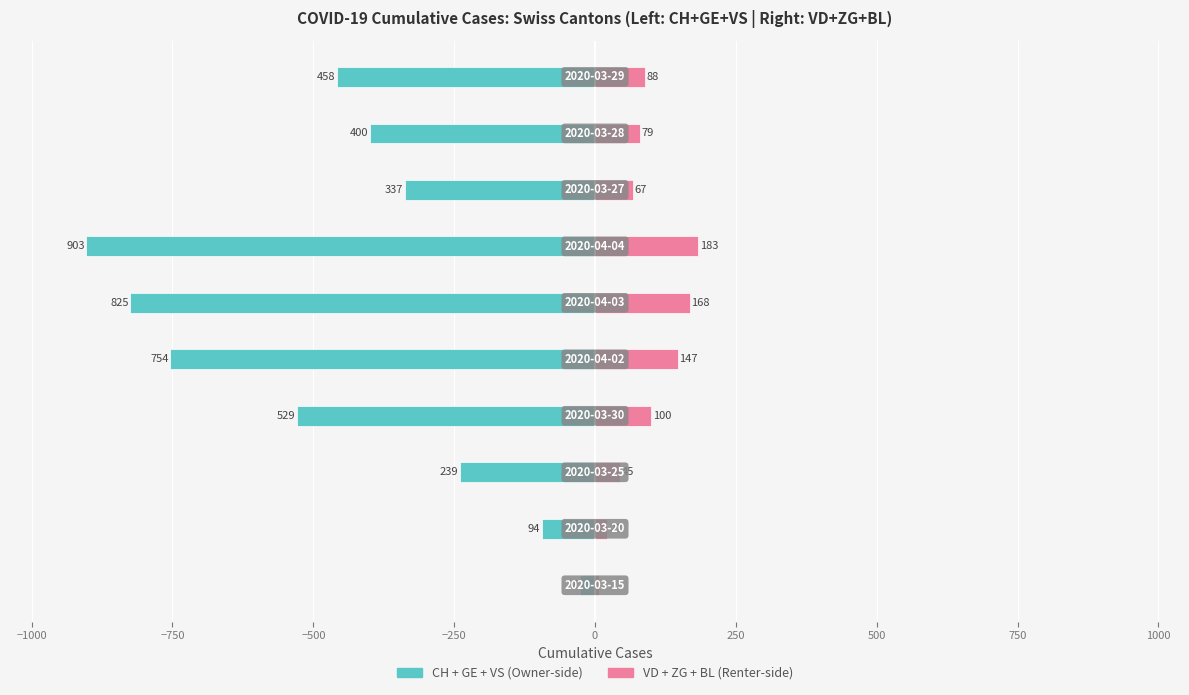

What position from the right is −500?

7